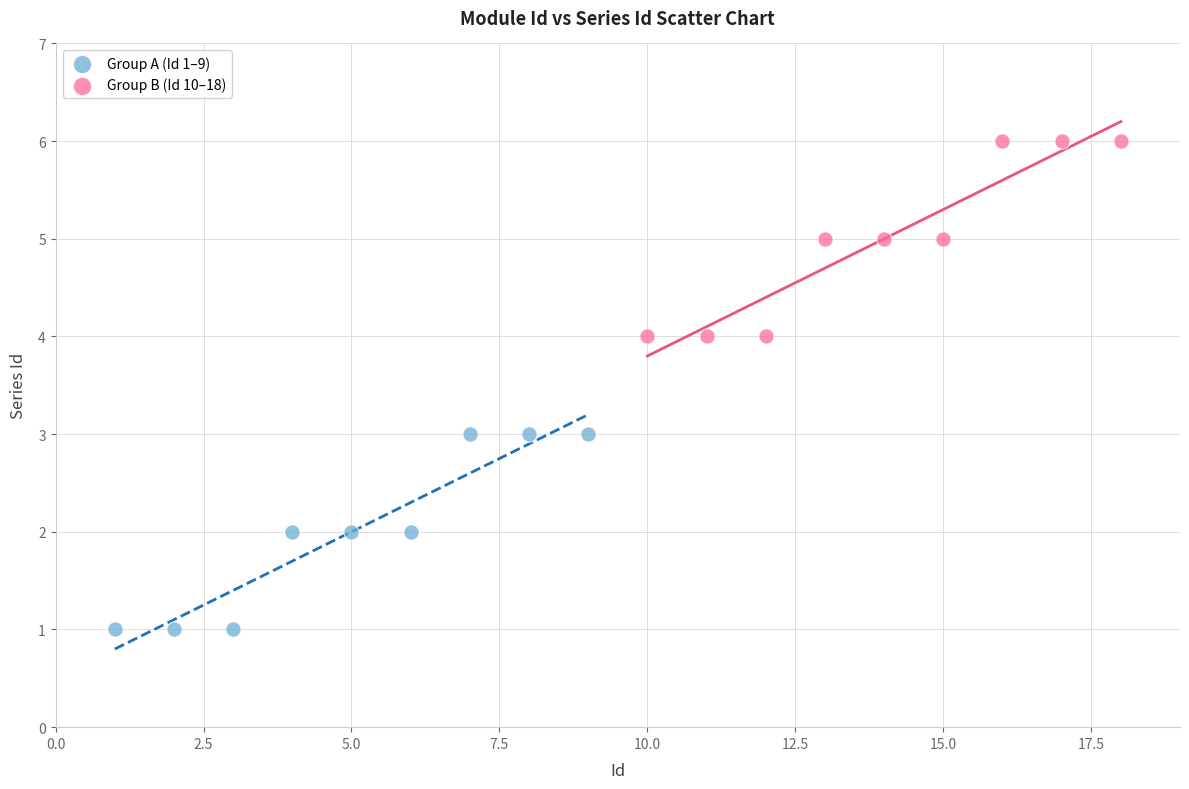

Which series contains the highest Y value?

Group B (Id 10–18)